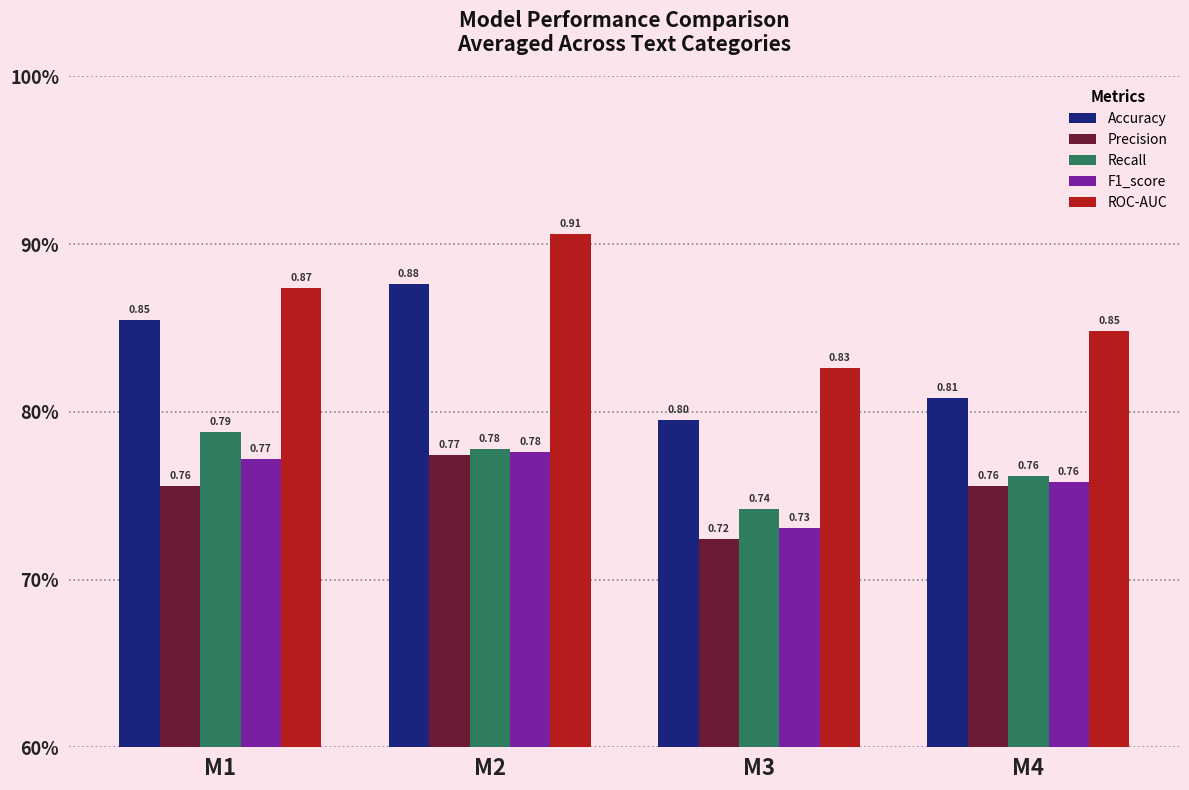

Rank the series by their maximum value, from highest to lowest.

ROC-AUC, Accuracy, Recall, F1_score, Precision